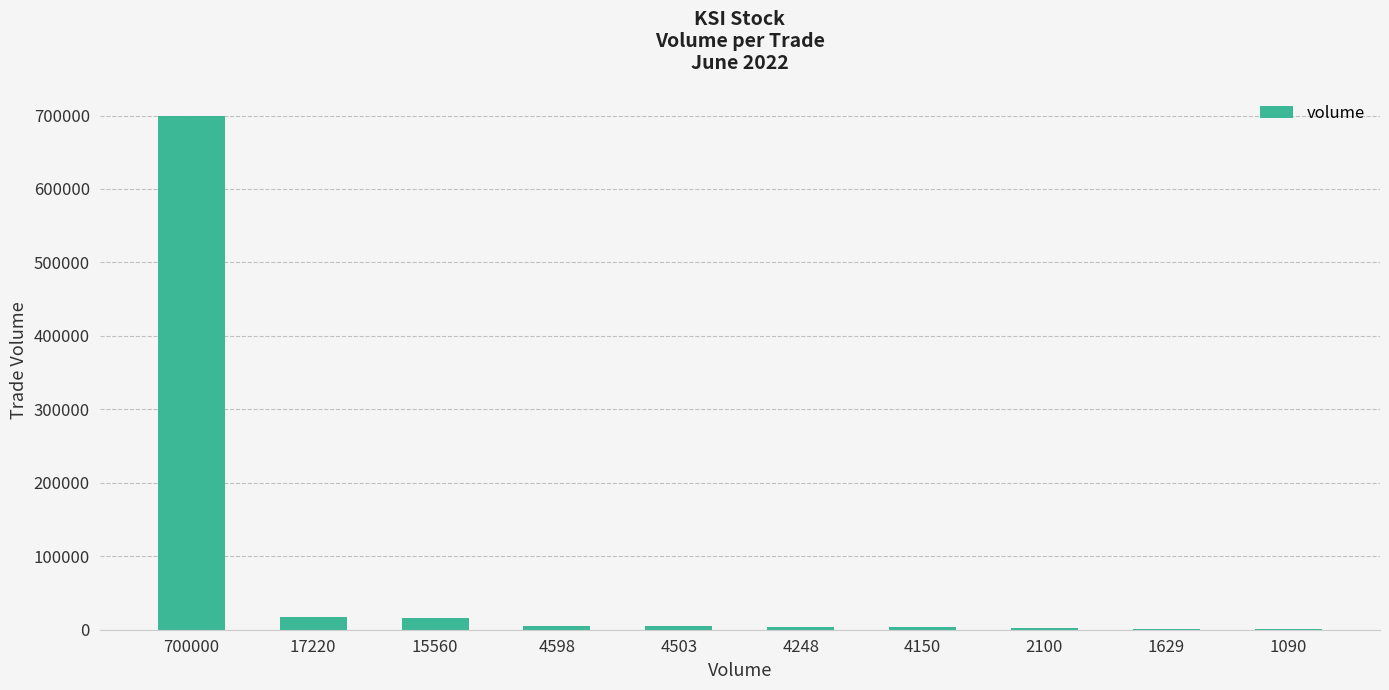

At which category does the chart reach its peak across all series?

700000